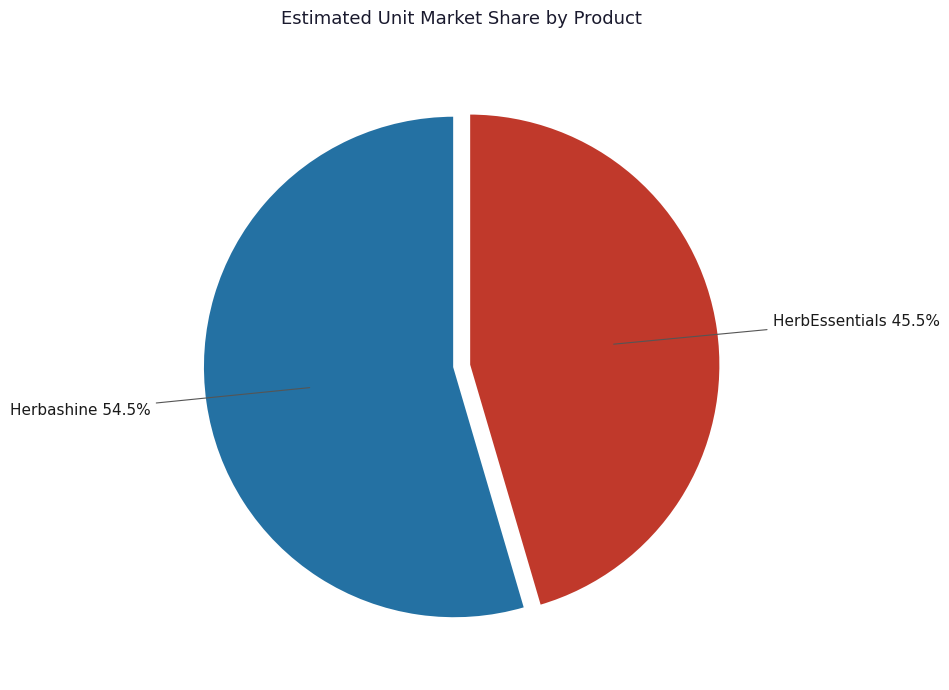

Combined, what portion of the pie is HerbEssentials and Herbashine?

100.0%